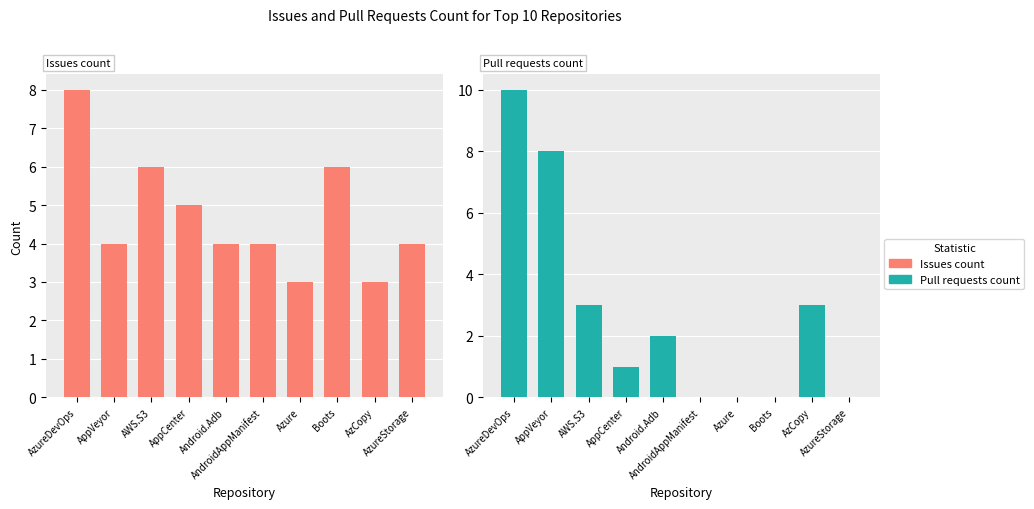

Which category has the lowest value across all series?

AndroidAppManifest